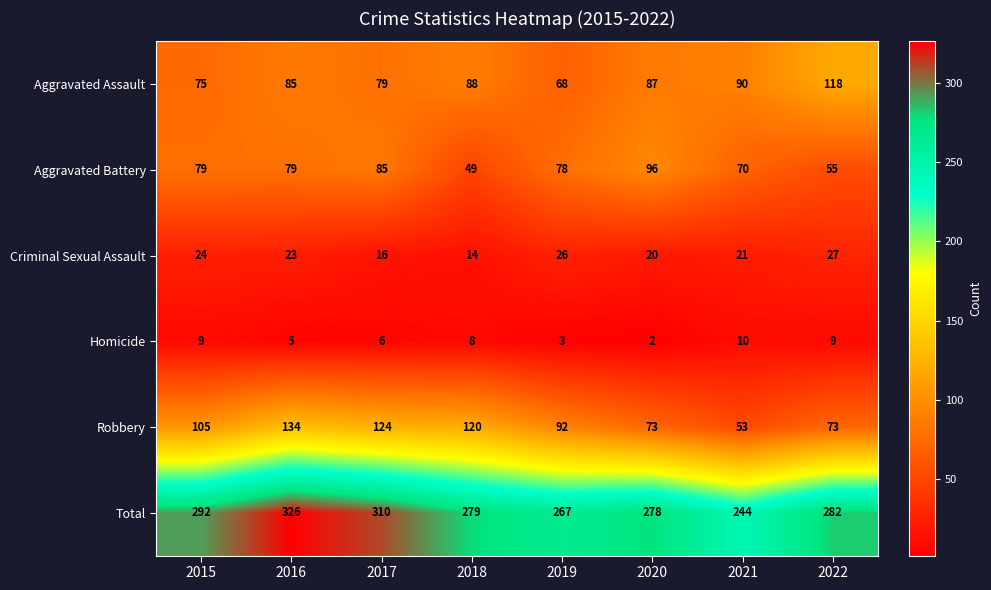

What is the difference between the Total values at 2022 and 2017?

28